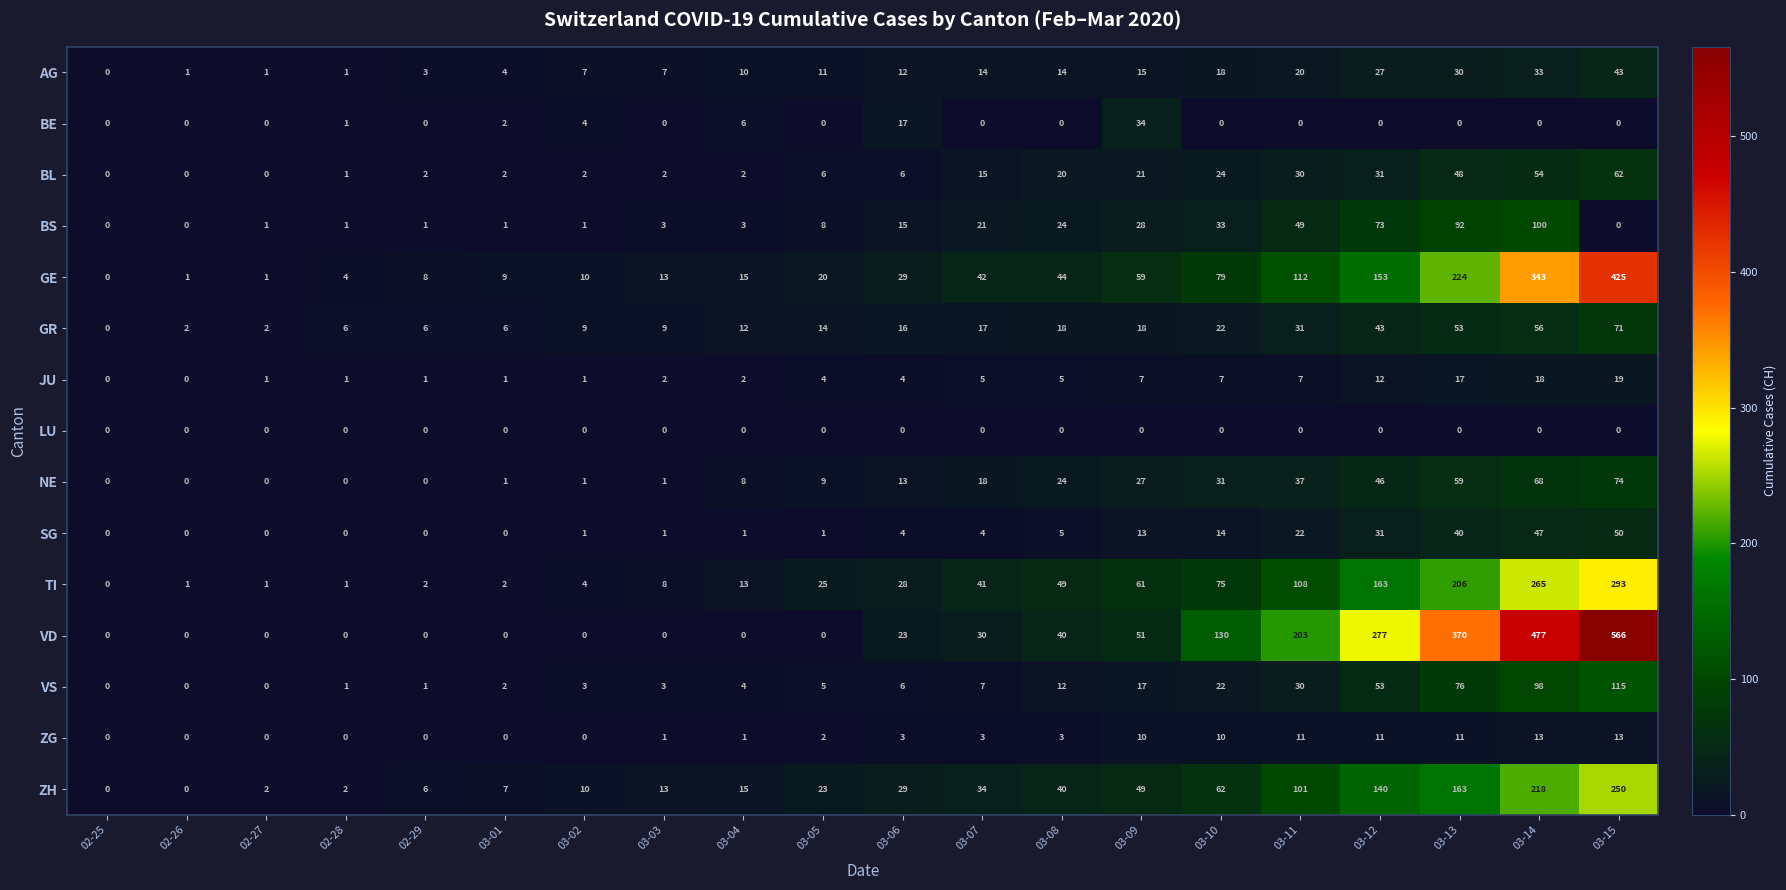

What is the maximum value shown in the chart?

566